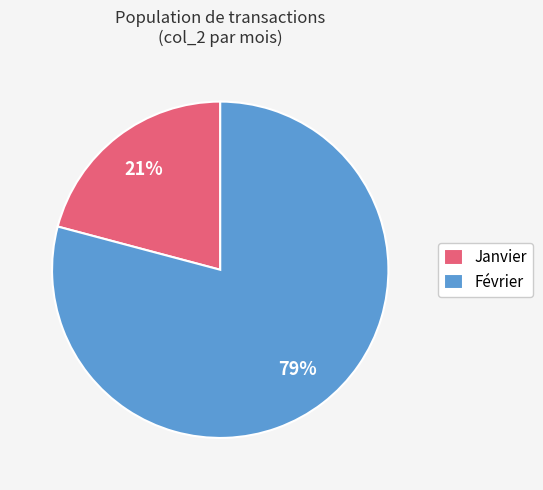

To the nearest percent, what portion does Février represent?

79%